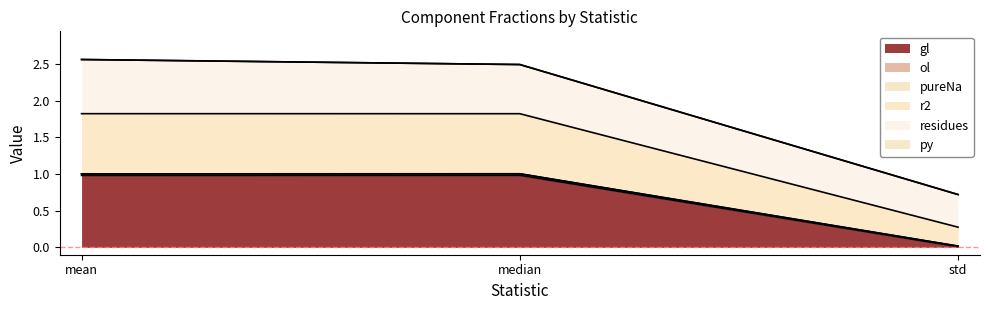

The value of gl at mean is 1.0. True or false?

True